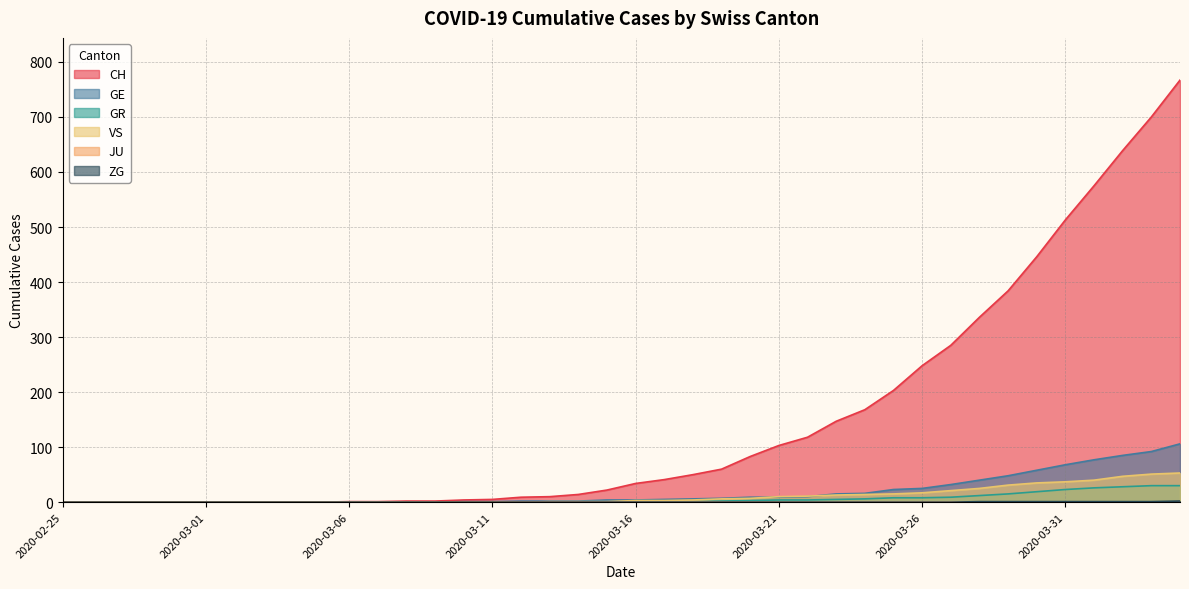

True or false: ZG and GE cross at least once.

False